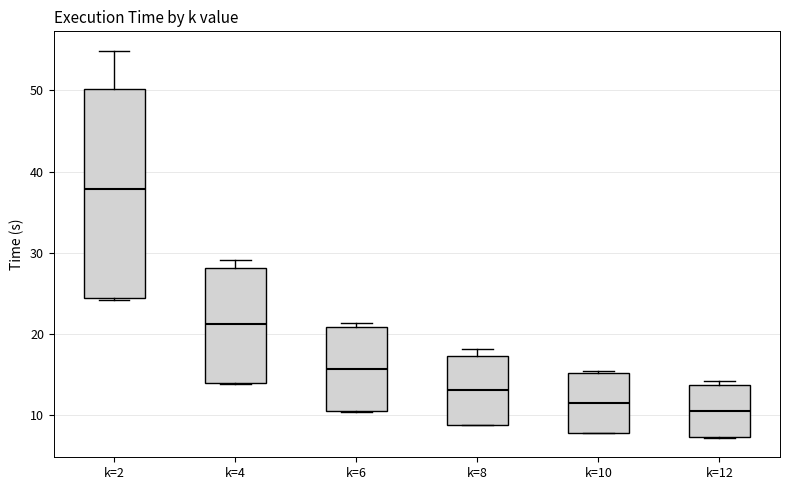

Which box is the tallest, from its lower edge to its upper edge?

k=2